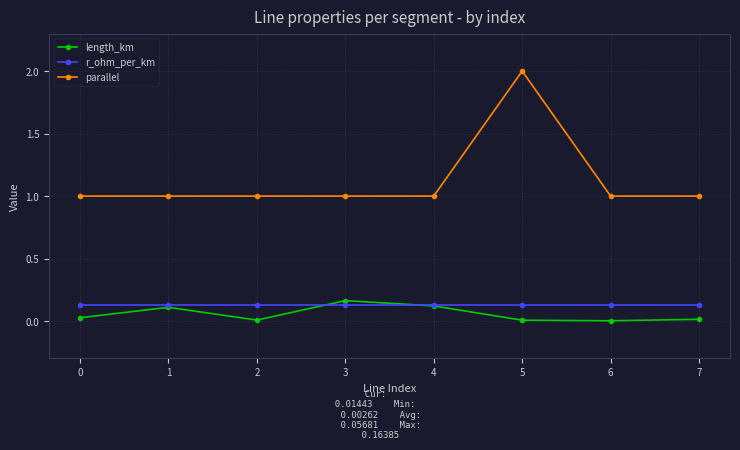

At which category does length_km reach its first local peak?

1